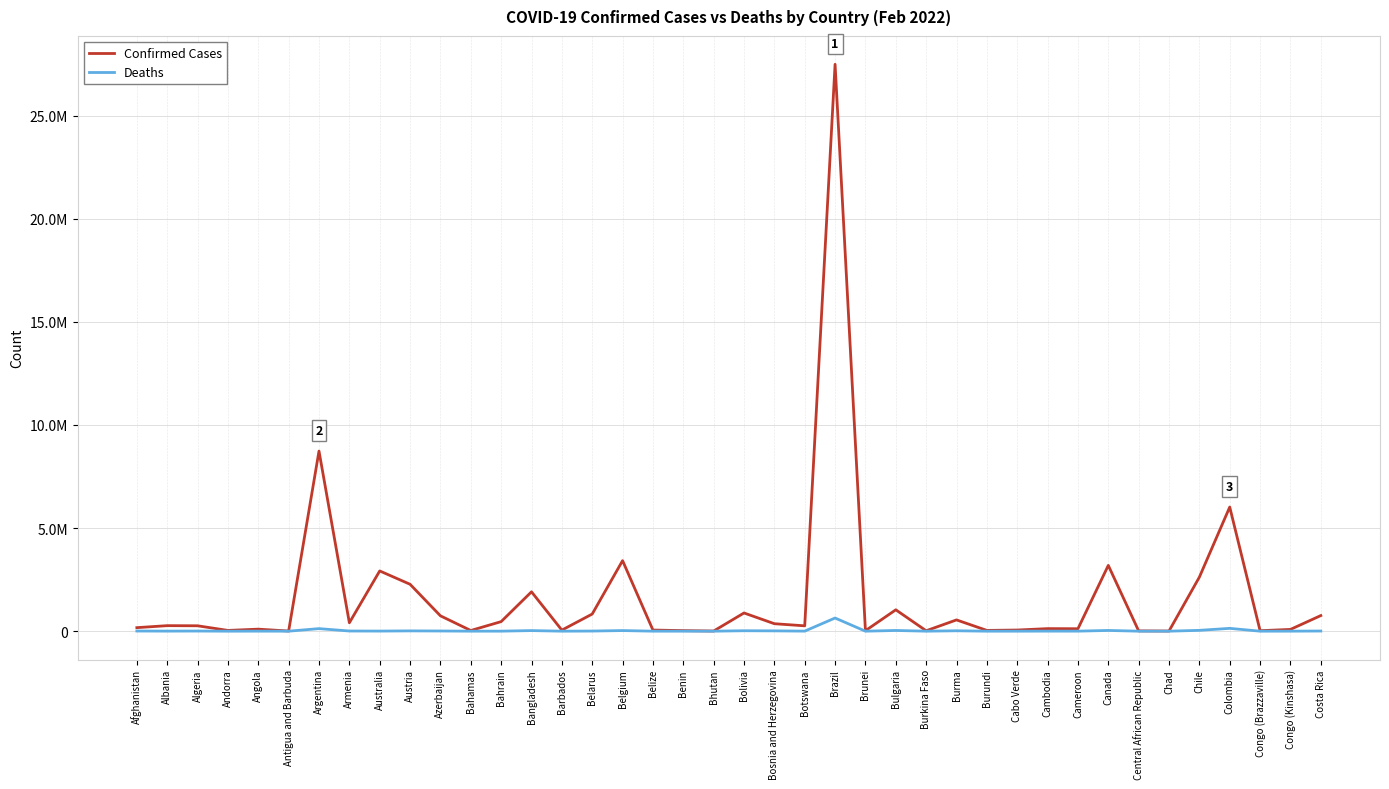

Where does the Deaths series first go above 3410?

Afghanistan